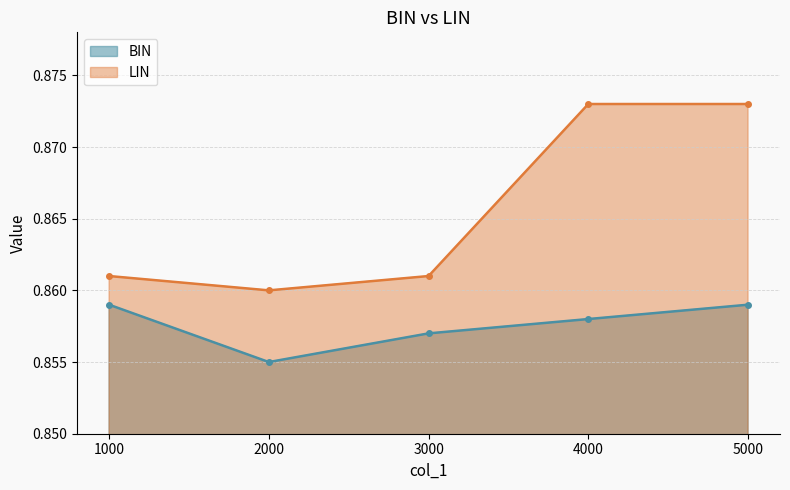

Which category has the highest value across all series?

4000